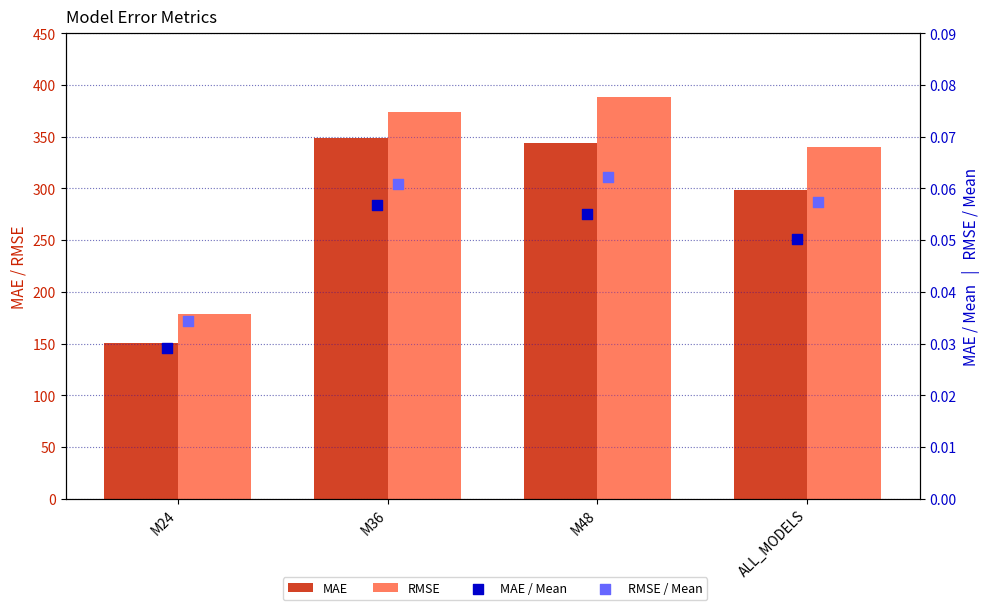

What are all the series names shown in the legend?

MAE, RMSE, MAE / Mean, RMSE / Mean